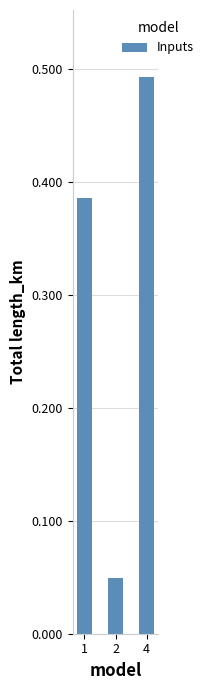

Count the number of categories in the chart.

3